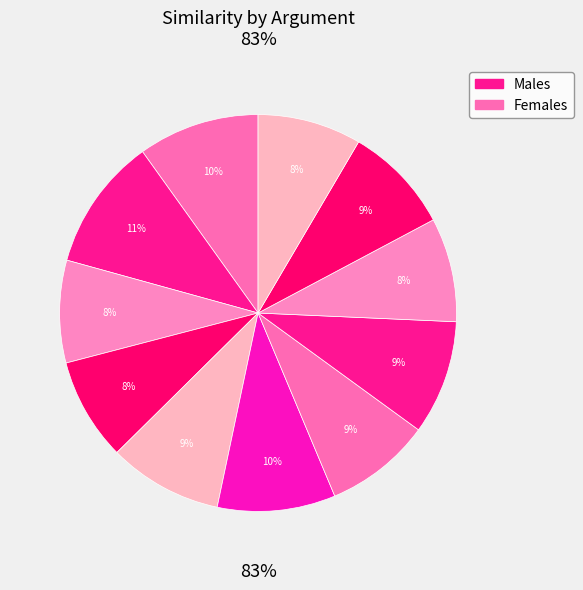

To the nearest percent, what is the average slice percentage?

9%